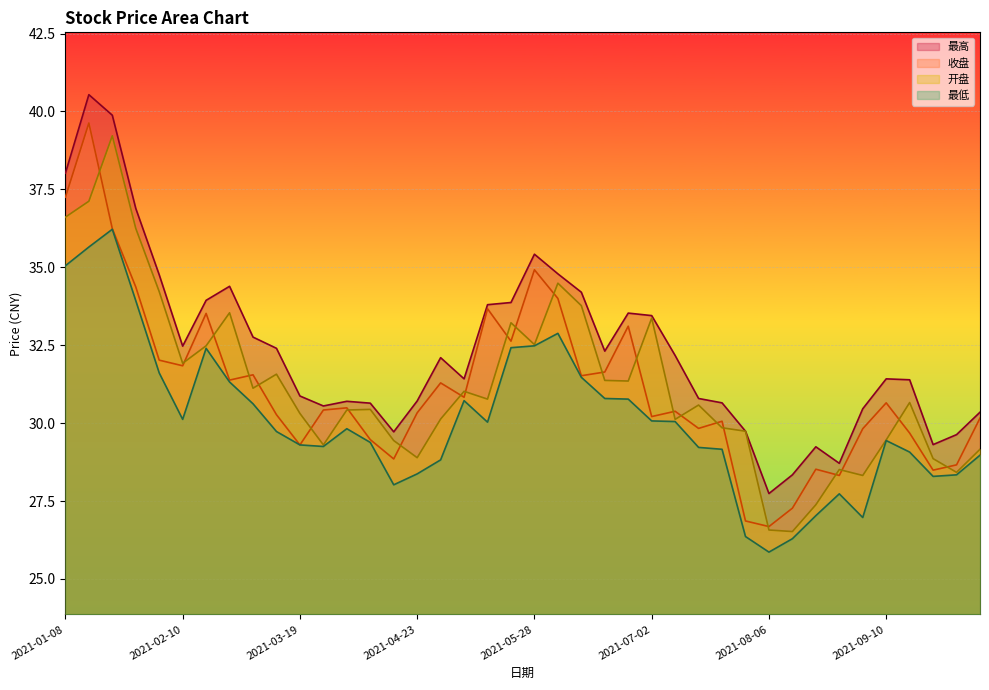

What is the difference between the maximum and minimum values in the 最低 series?

10.4